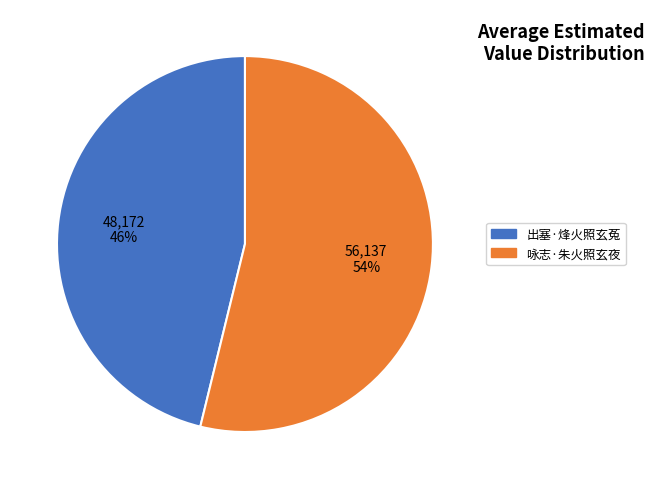

True or false: 出塞·烽火照玄菟 accounts for 39% of the total.

False